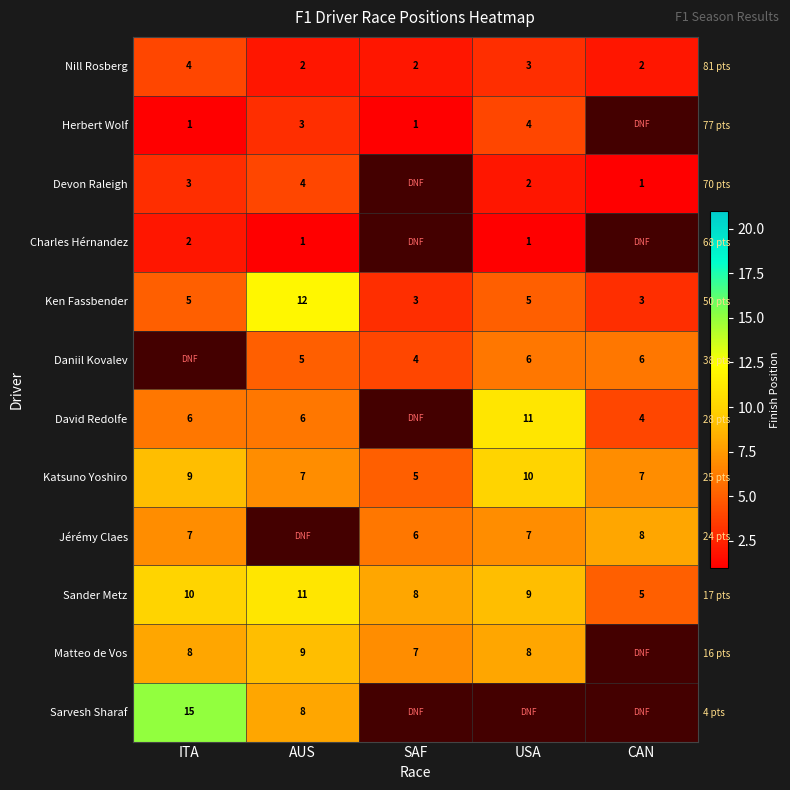

Which series has the largest range (max minus min)?

Ken Fassbender